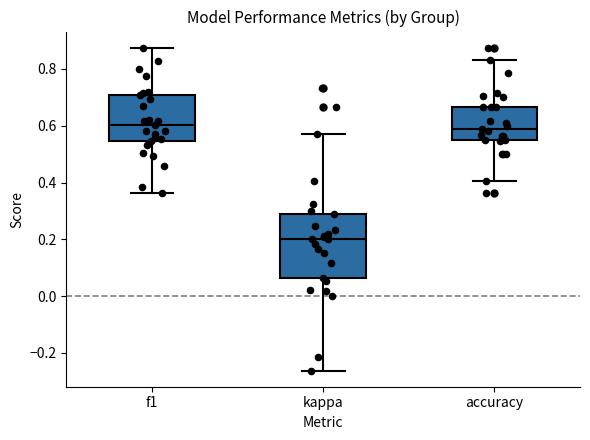

Reading left to right, transcribe this box plot: for each box, give where its median line is, the range the box spans, and where its two whiskers end, as read against the y-axis. The values are not printed on the chart, so give them approximately, as read against the axis.

f1: median 0.60, box 0.54 to 0.70, whiskers 0.36 to 0.88
kappa: median 0.20, box 0.06 to 0.28, whiskers -0.26 to 0.58
accuracy: median 0.58, box 0.54 to 0.66, whiskers 0.40 to 0.84